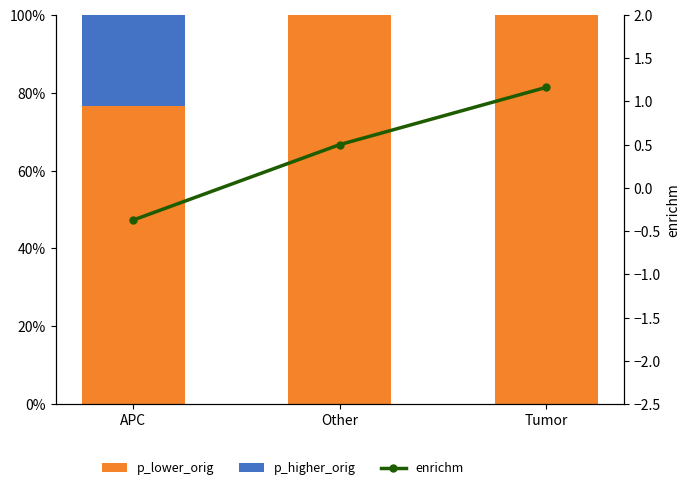

At which label does enrichm first exceed 0?

Other